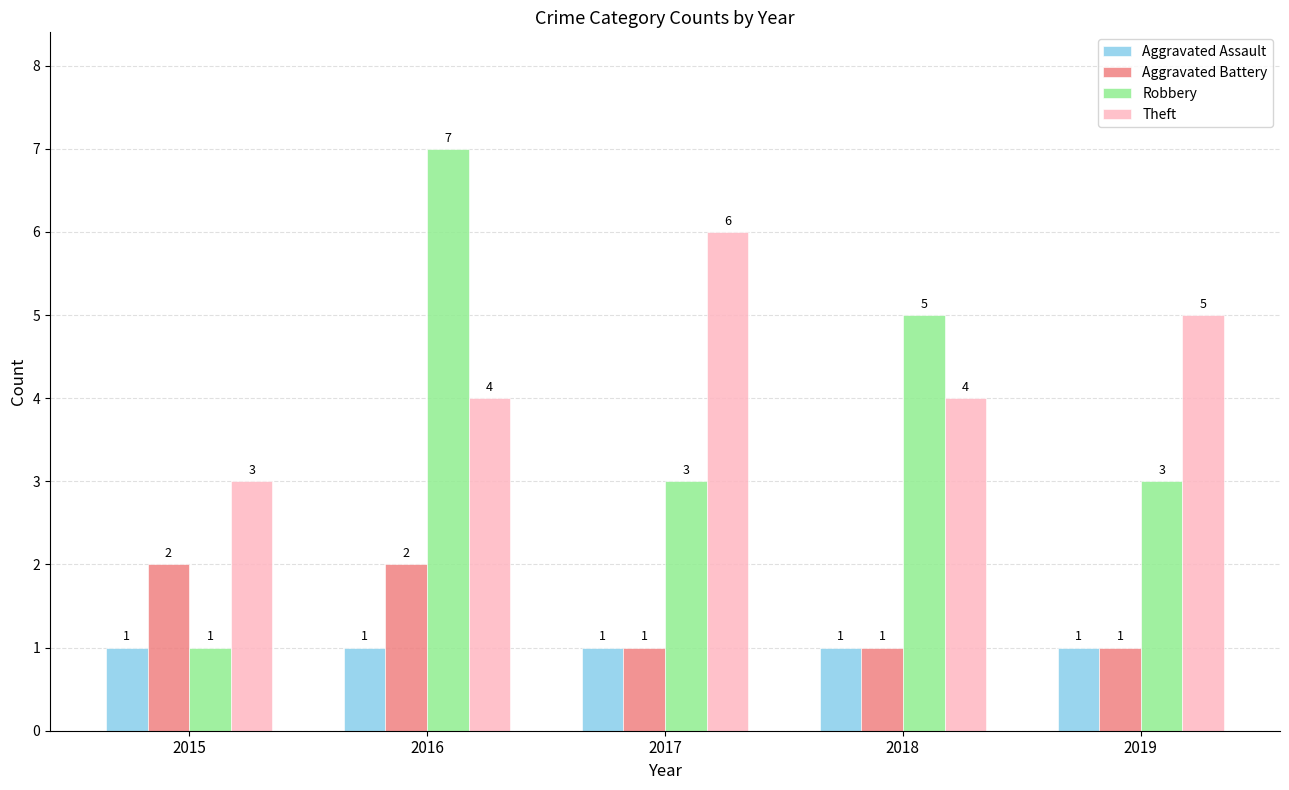

What is the total value across all series at 2019?

10